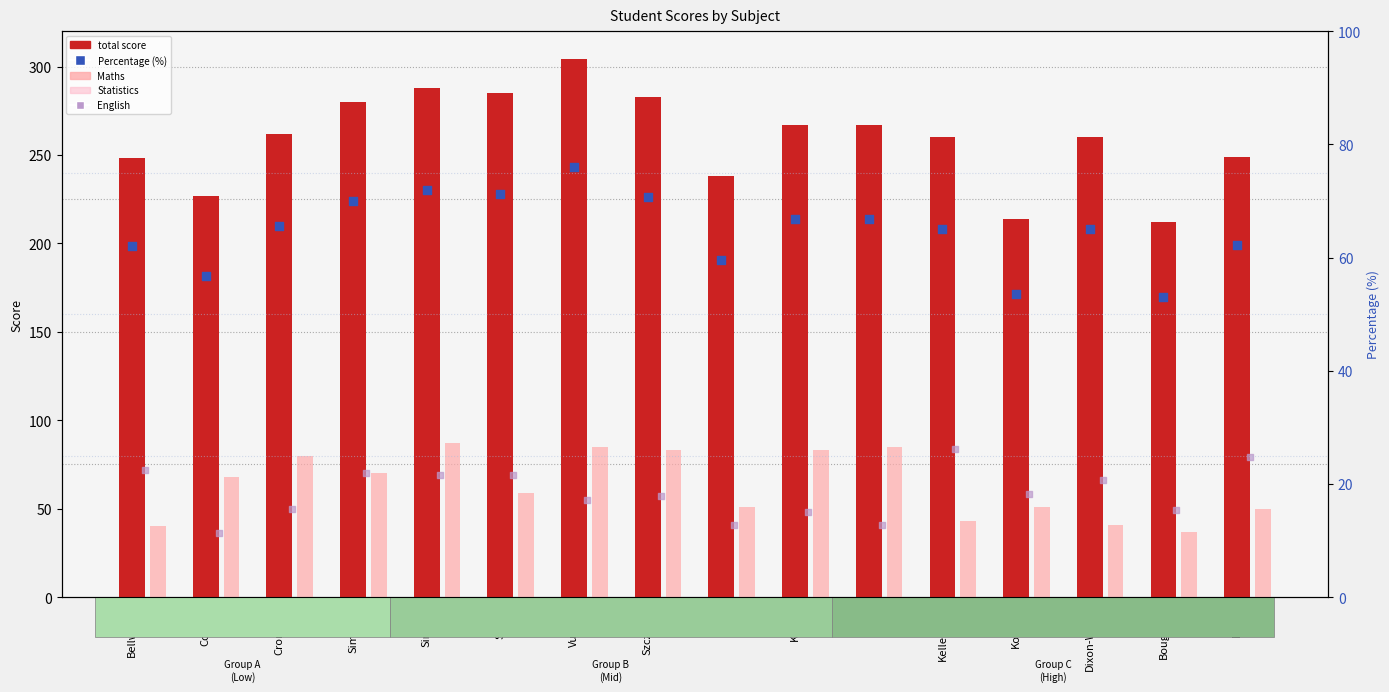

What are all the series names shown in the legend?

total score, Maths, Statistics, English, Percentage (%)